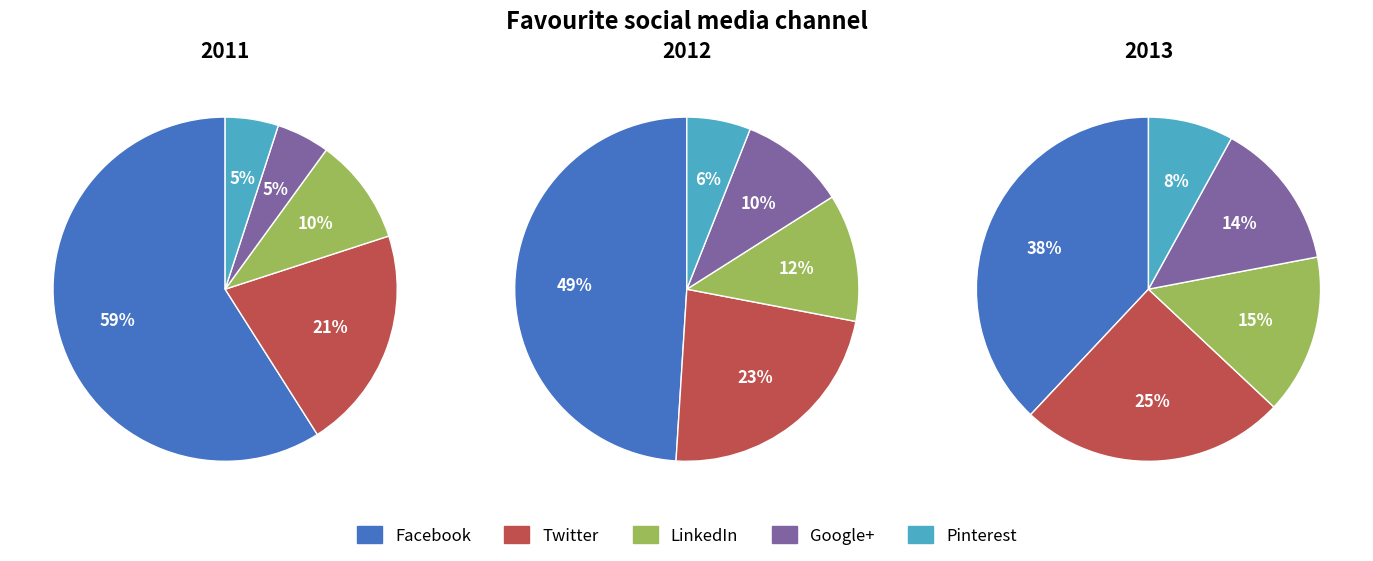

True or false: 1 accounts for 24% of the total.

False